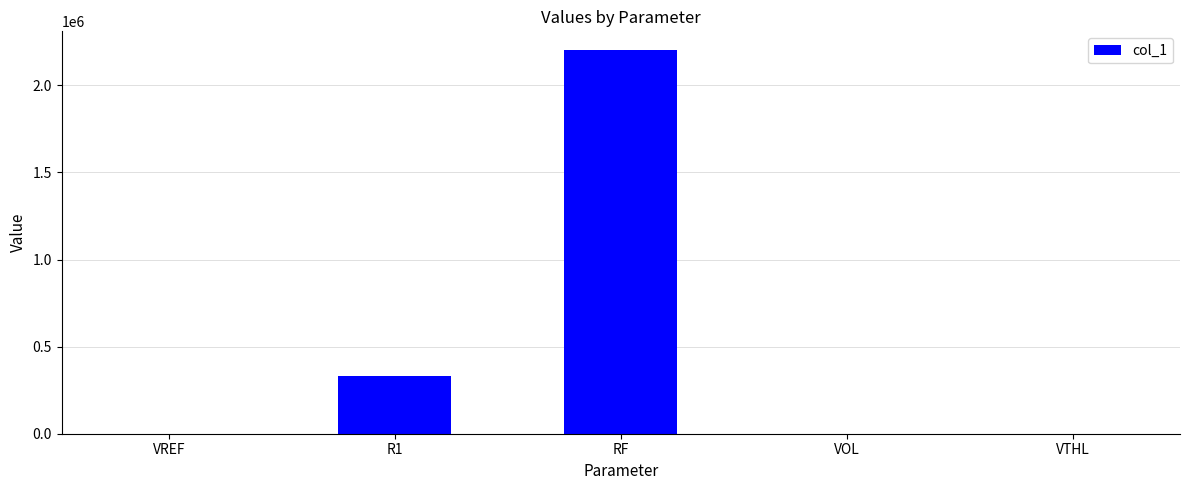

The value at RF is 2200000.0. True or false?

True